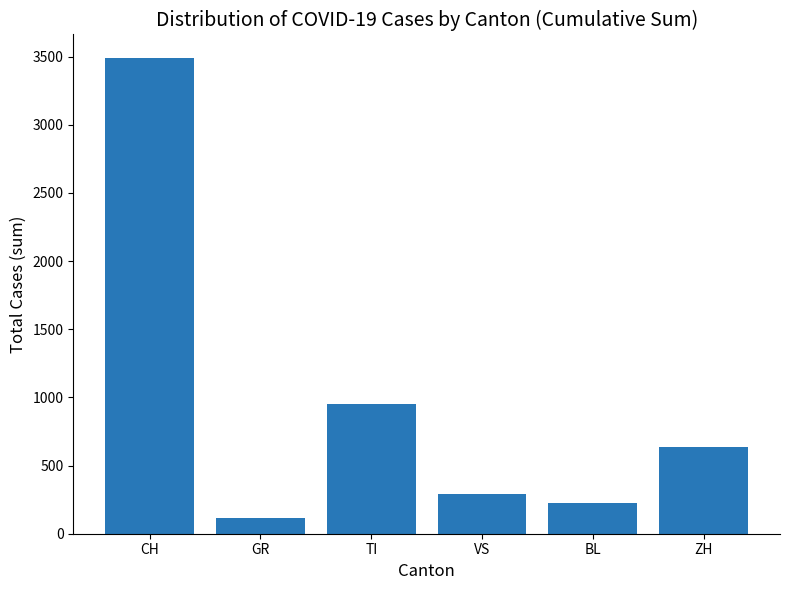

At which category does the chart reach its peak across all series?

CH